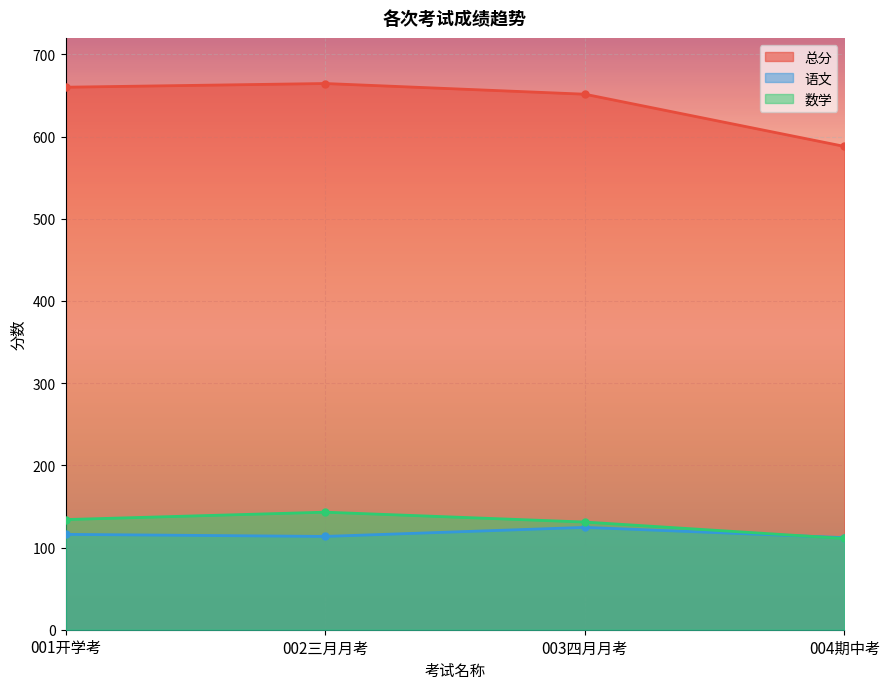

At which category does 语文 reach its first local valley?

002三月月考